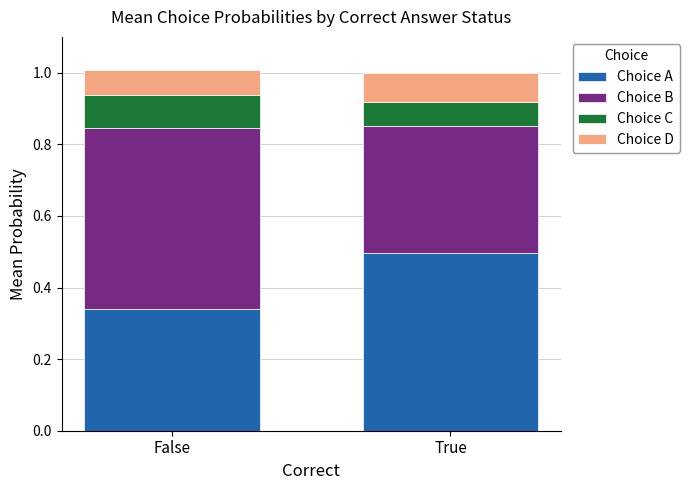

Are the bars grouped side by side (vs. stacked)?

No